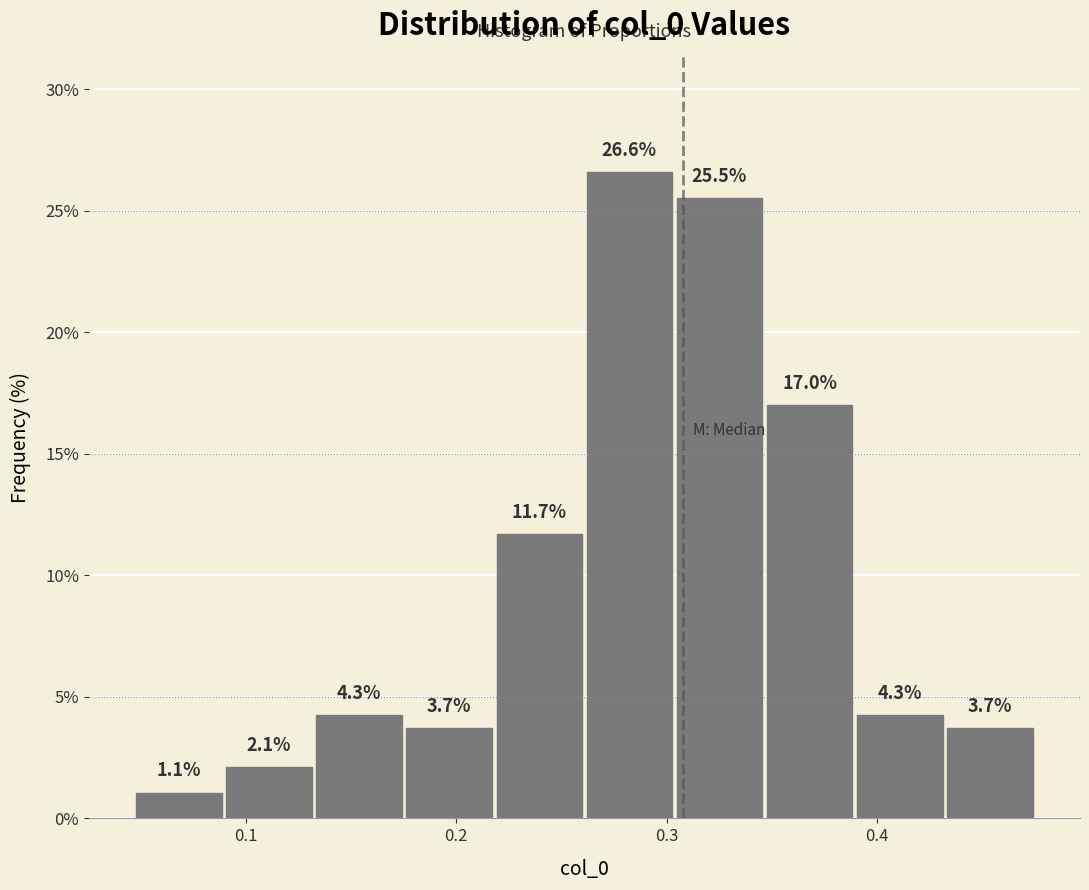

What is the height of the bar covering 0.43 to 0.48 on the x-axis? The bar edges are not printed on the chart, so give them approximately, as read against the axis.

3.7